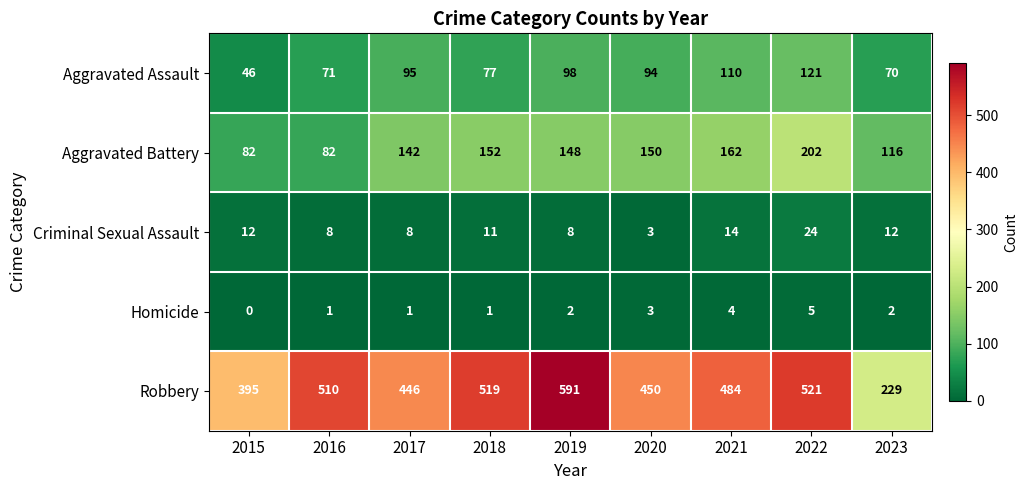

What is the difference between the highest and lowest values at 2016?

509